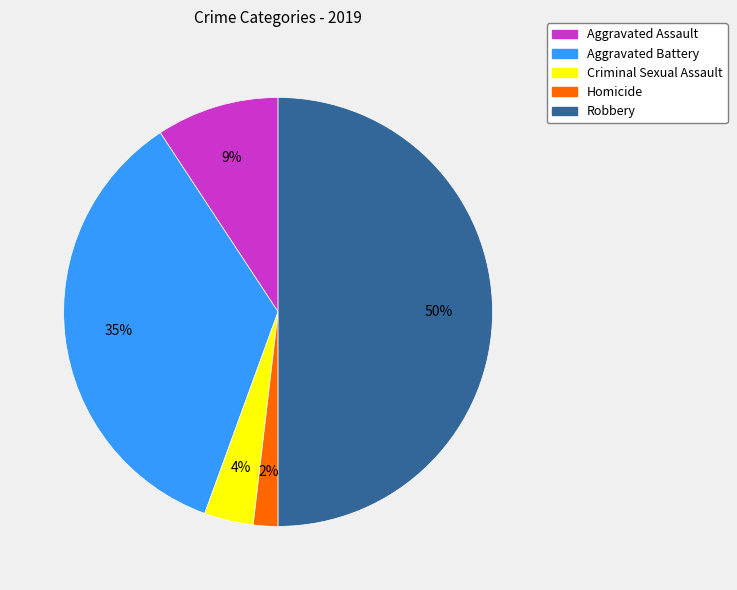

Rank the categories by value from lowest to highest.

Homicide, Criminal Sexual Assault, Aggravated Assault, Aggravated Battery, Robbery